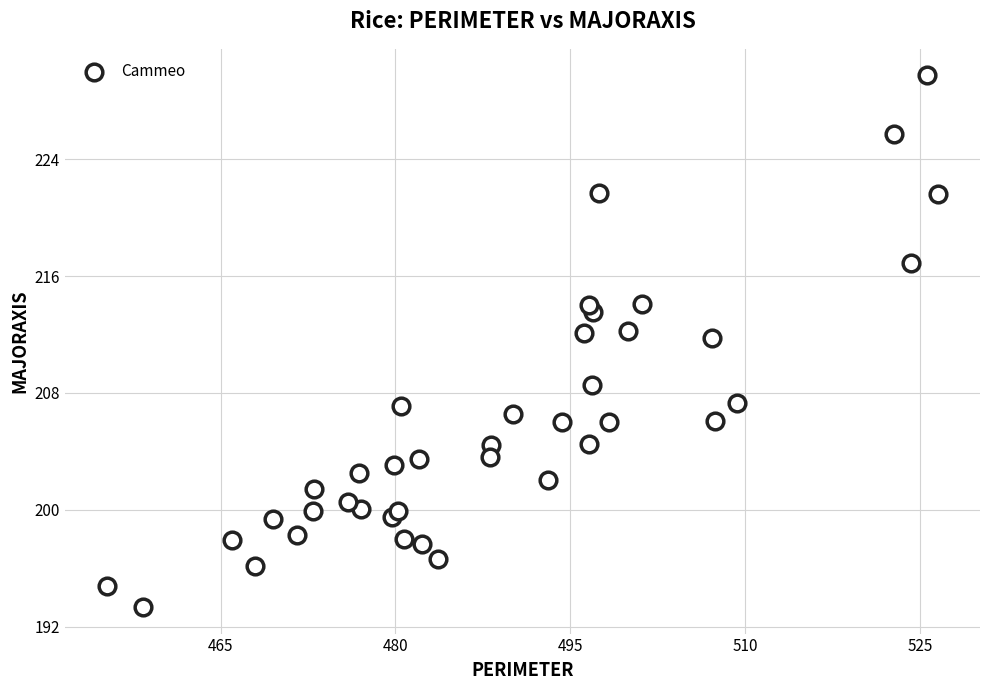

What is the range of Y values (max minus min)?

36.4